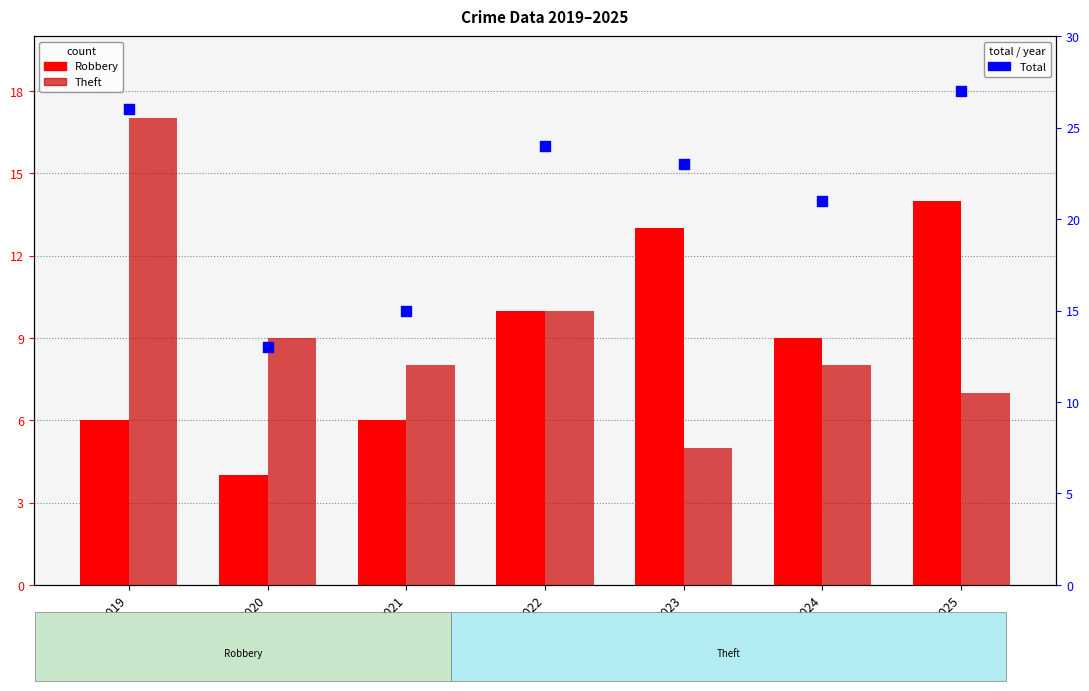

Which series has the largest total across all categories?

Total